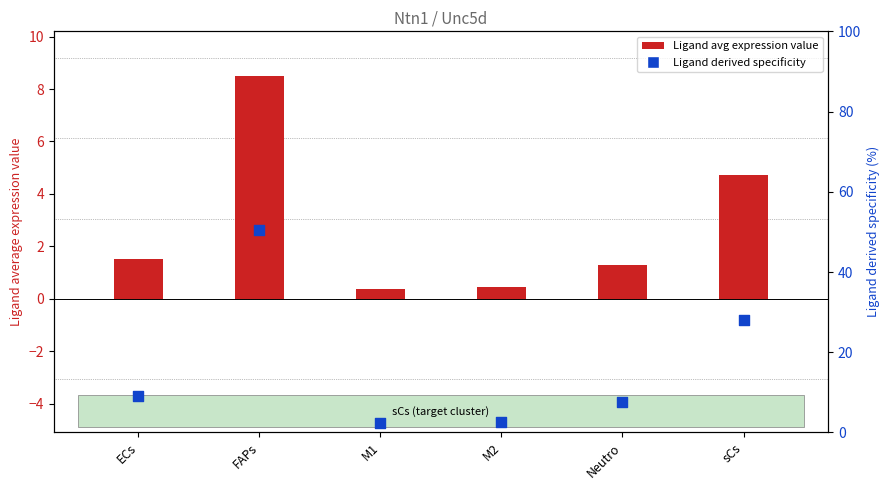

Which series reaches the minimum Y coordinate?

Ligand avg expression value